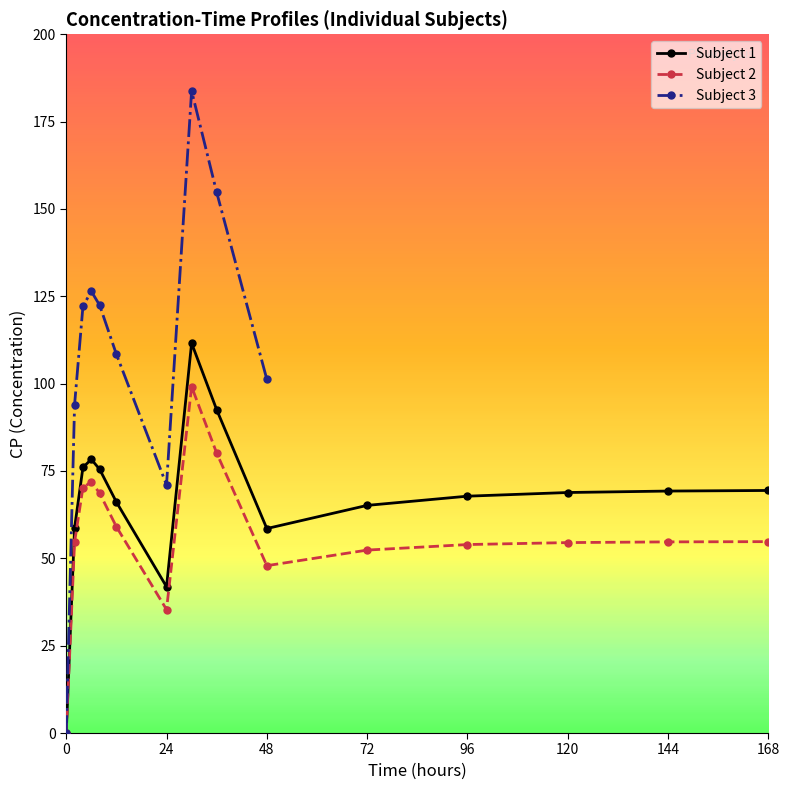

The value of Subject 1 at 168 is 27.3. True or false?

False